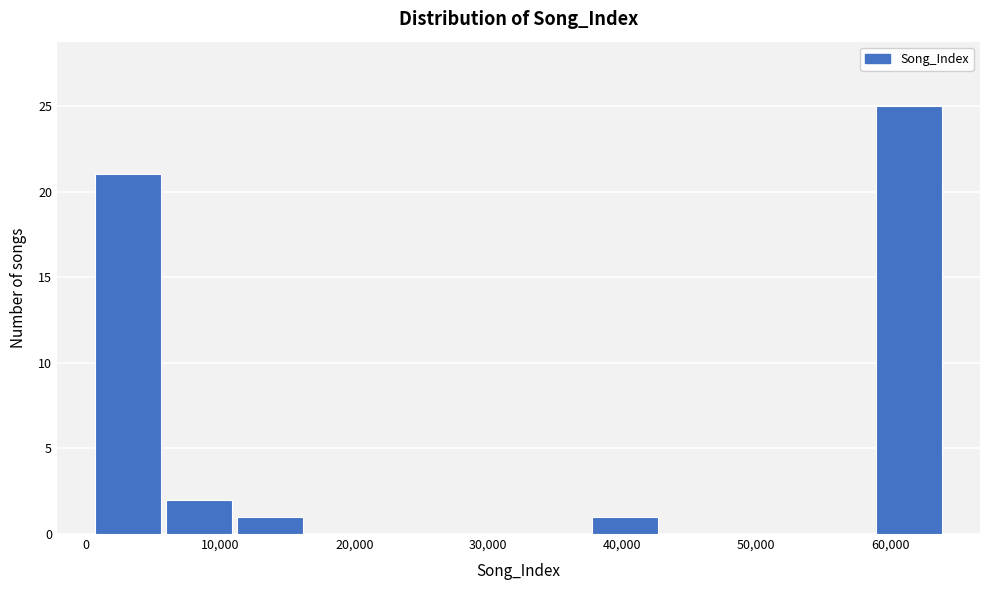

Reading left to right, list every bar in this chart as the range it spans on the x-axis followed by its height. Neither the bar edges nor the heights are printed on the chart, so give them approximately, as read against the axes.

0 to 6000: 21
6000 to 11000: 2
11000 to 16000: 1
16000 to 22000: 0
22000 to 27000: 0
27000 to 32000: 0
32000 to 38000: 0
38000 to 43000: 1
43000 to 48000: 0
48000 to 53000: 0
53000 to 59000: 0
59000 to 64000: 25